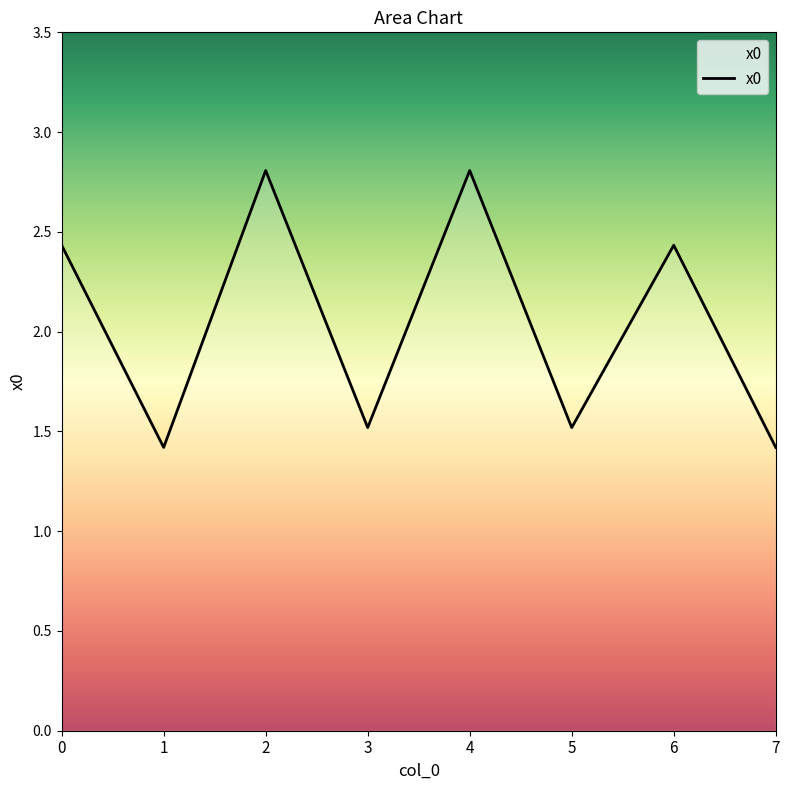

Is it true that the value at 6 is 0.8?

False